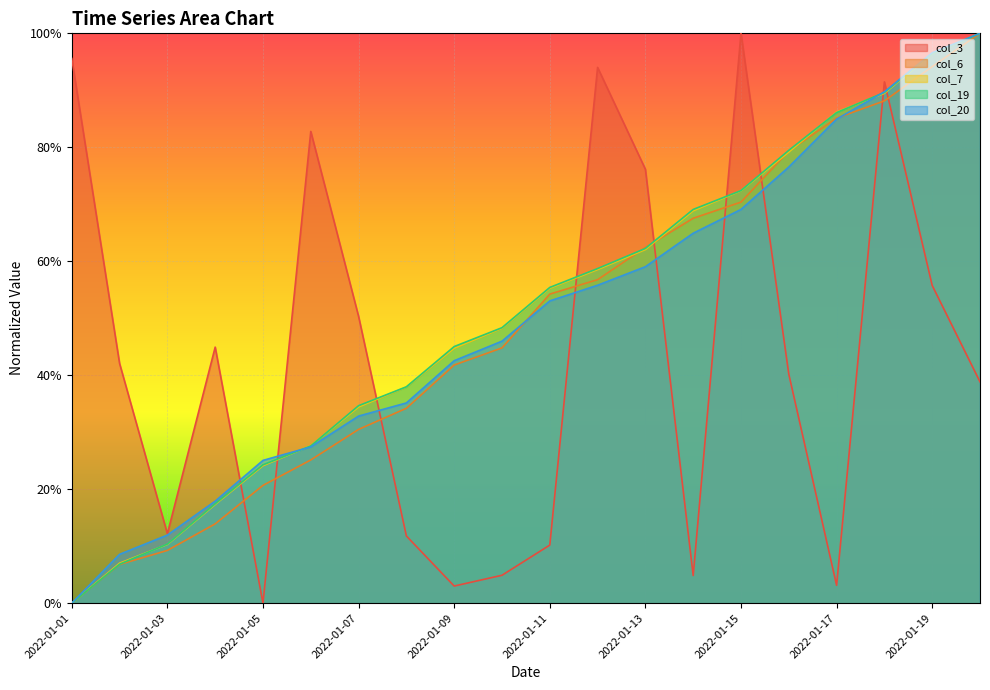

Rank the series by their maximum value, from highest to lowest.

col_3, col_6, col_7, col_19, col_20